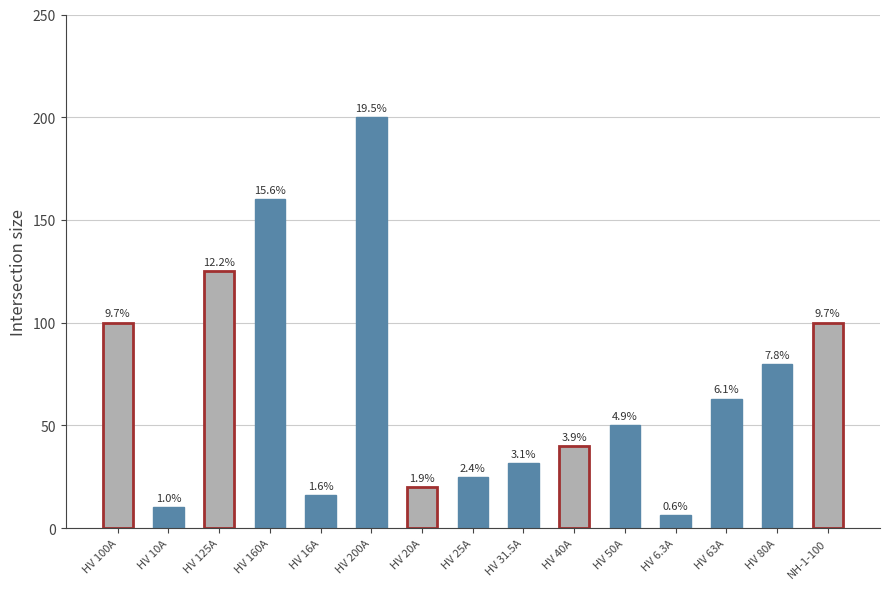

What is the change in value from HV 20A to NH-1-100?

+80.0